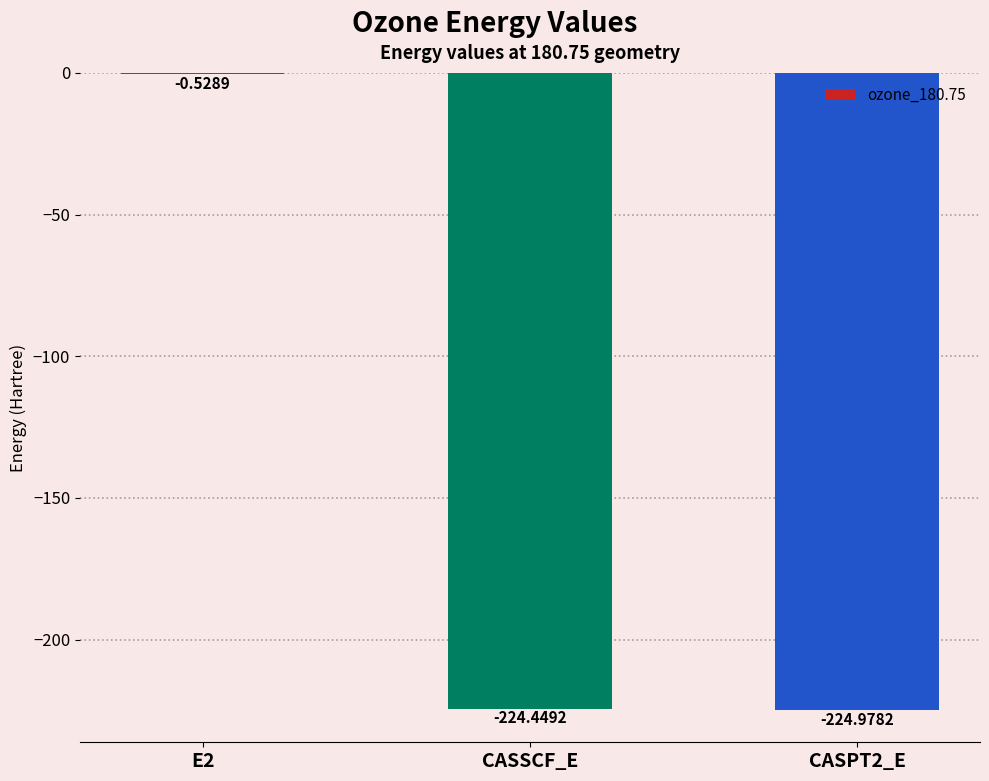

Which has a higher value, CASSCF_E or E2?

E2